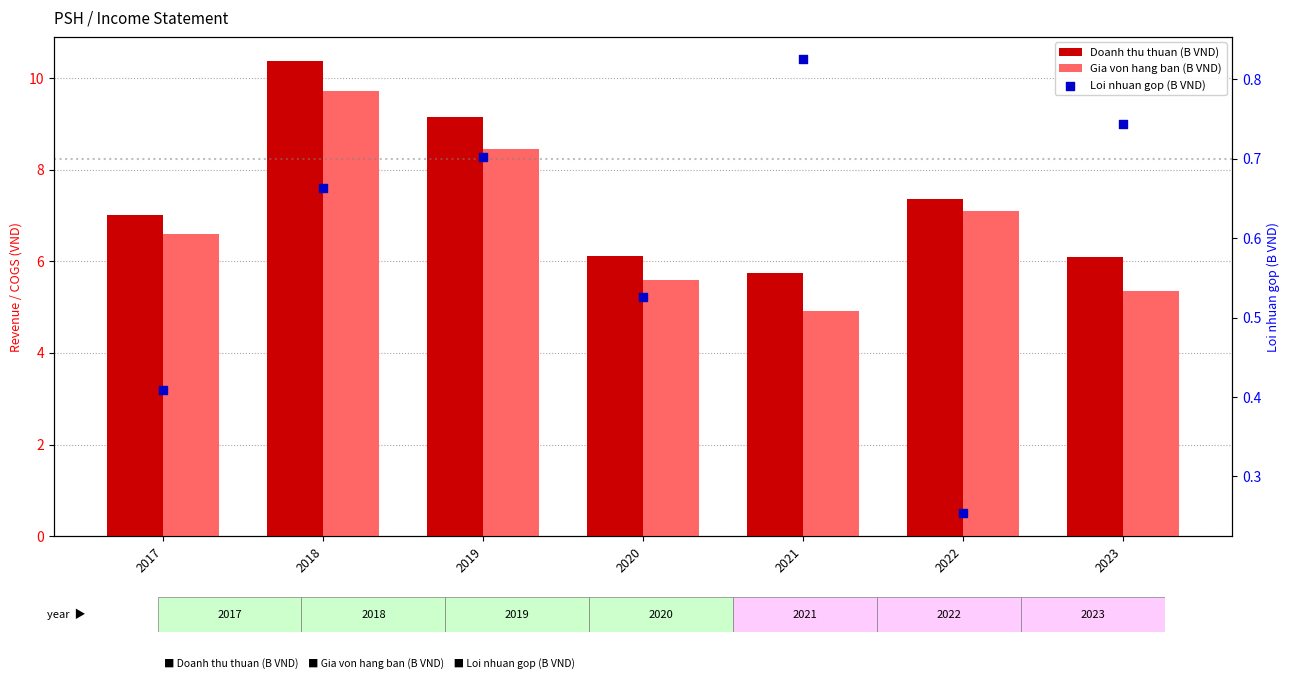

What is the total value across all series at 2023?

12.2